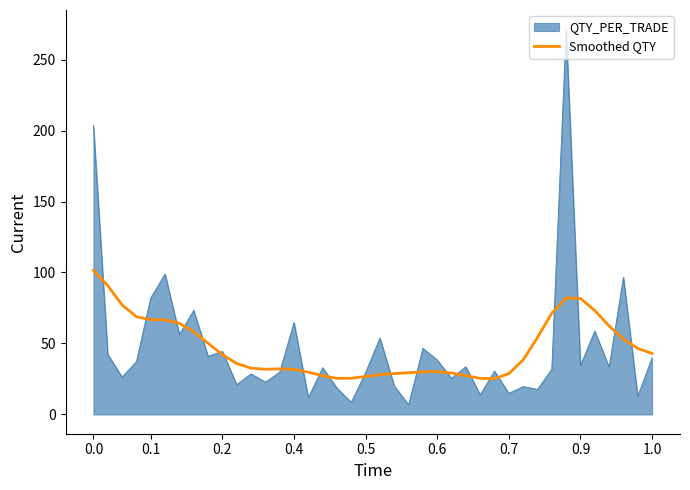

How many series are shown in this chart?

2